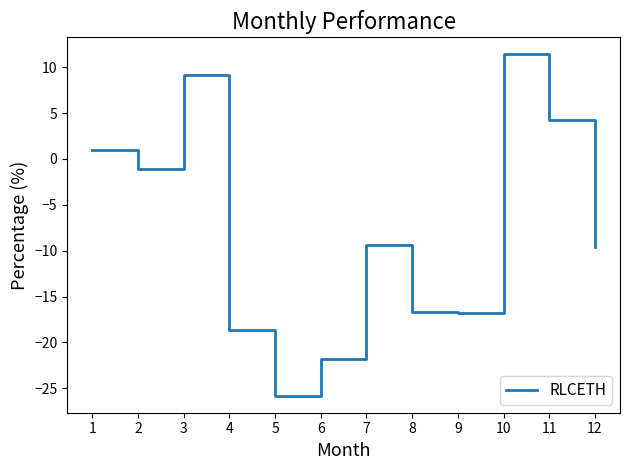

How many values are above zero?

4